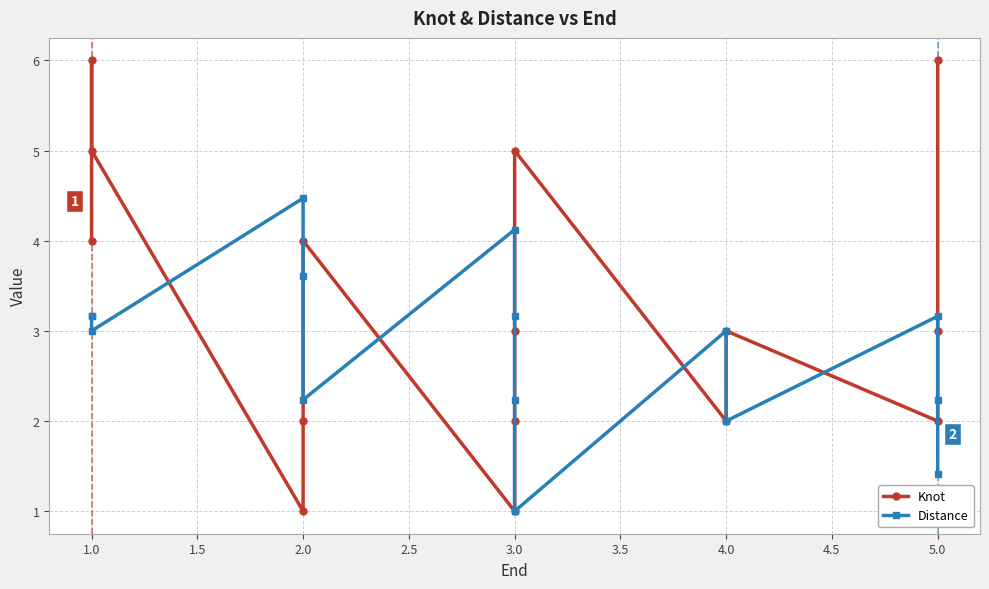

What is the label of the 8th point from the right?

3.0